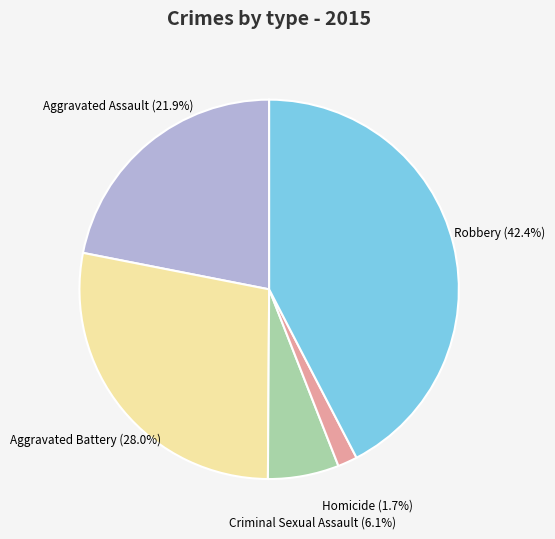

How many segments does this pie chart have?

5